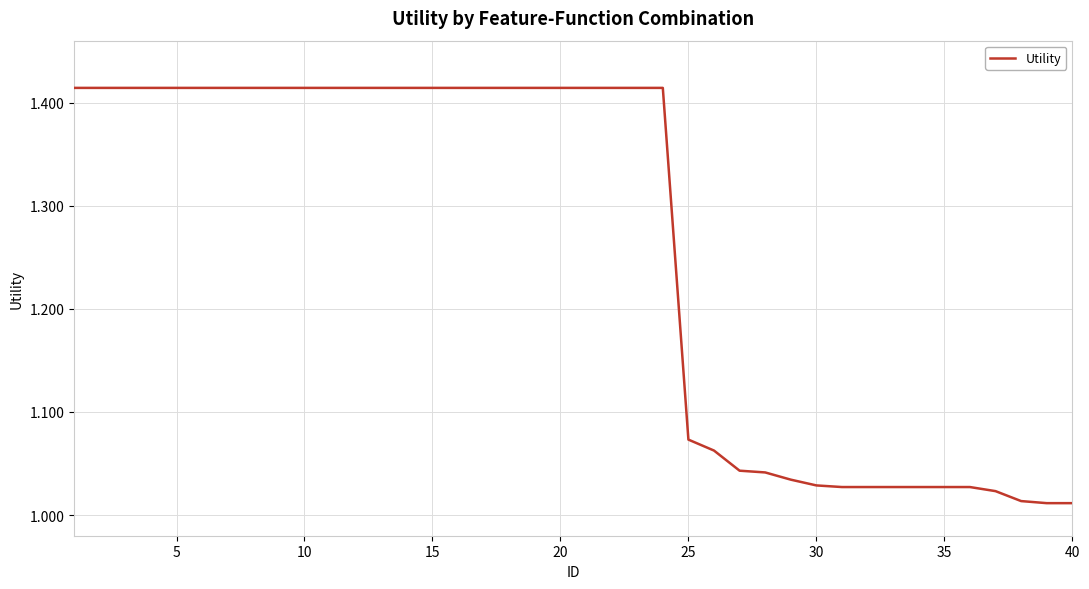

What is the difference between the maximum and minimum values?

0.4